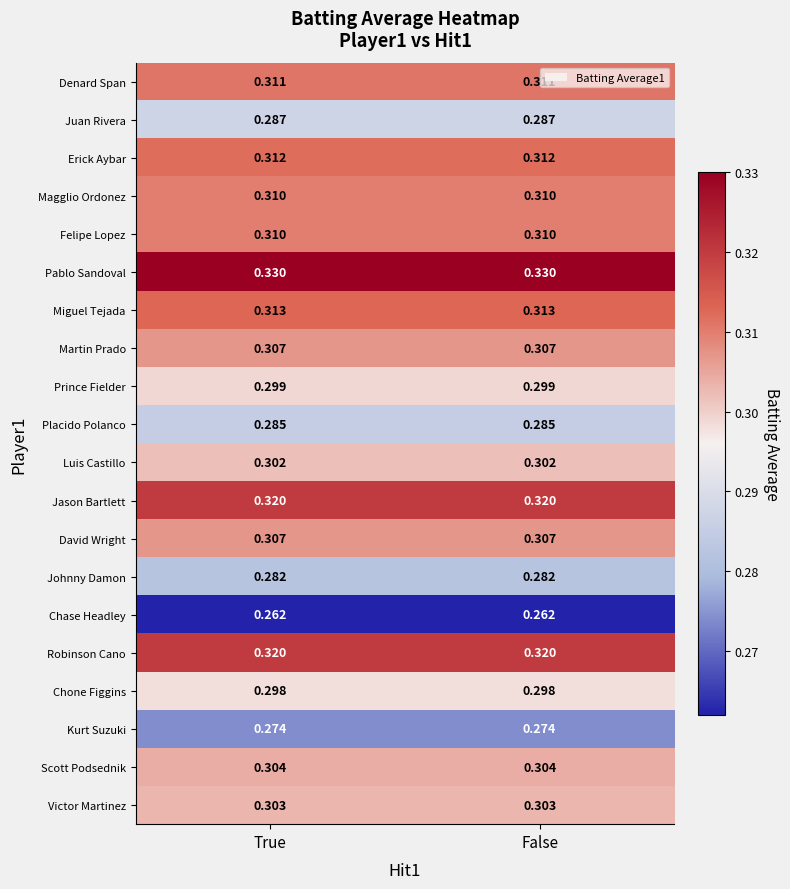

Is the value of Jason Bartlett at True greater than the value of David Wright at False?

Yes